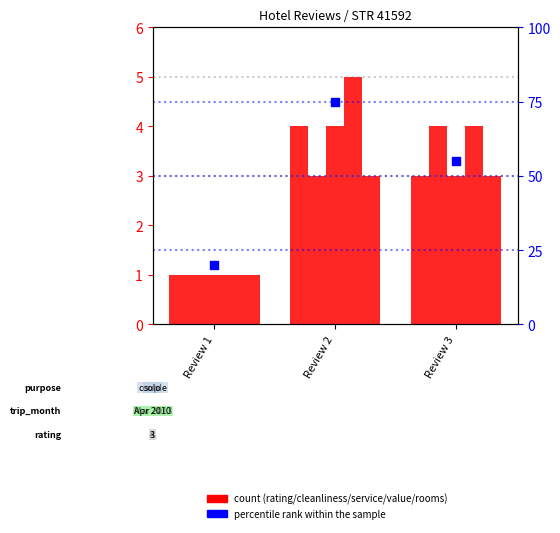

What is the total value across all series at Review 3?

72